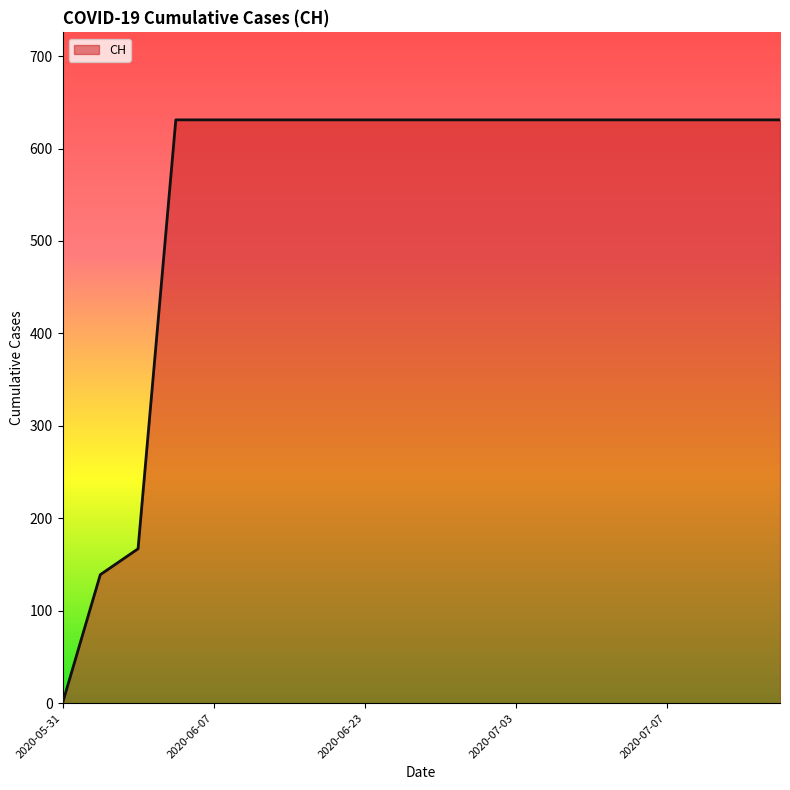

What is the greatest value displayed?

631